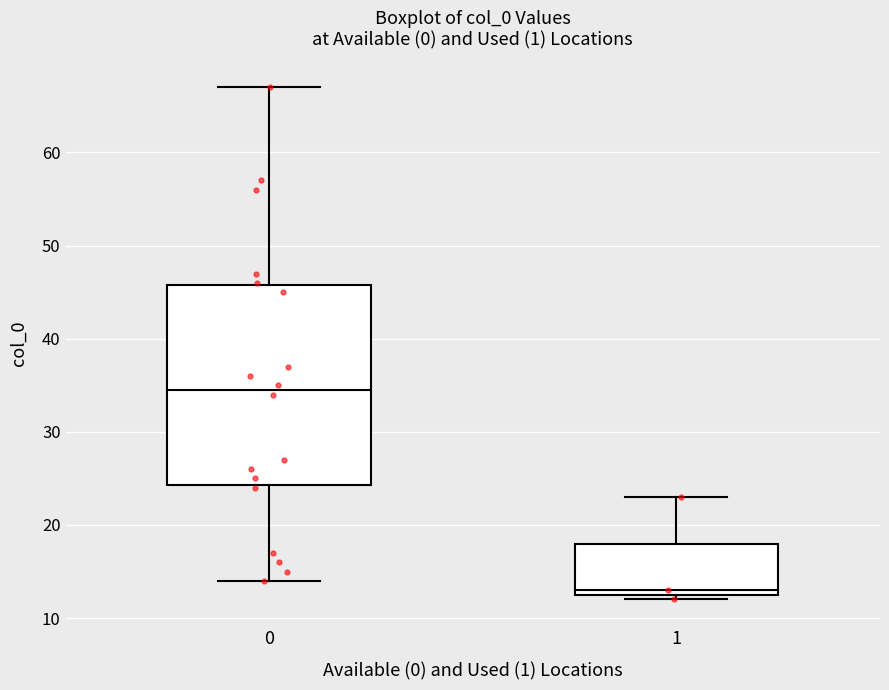

Reading left to right, transcribe this box plot: for each box, give where its median line is, the range the box spans, and where its two whiskers end, as read against the y-axis. The values are not printed on the chart, so give them approximately, as read against the axis.

0: median 35, box 24 to 46, whiskers 14 to 67
1: median 13 (just above the box's lower edge), box 13 to 18, whiskers 12 to 23